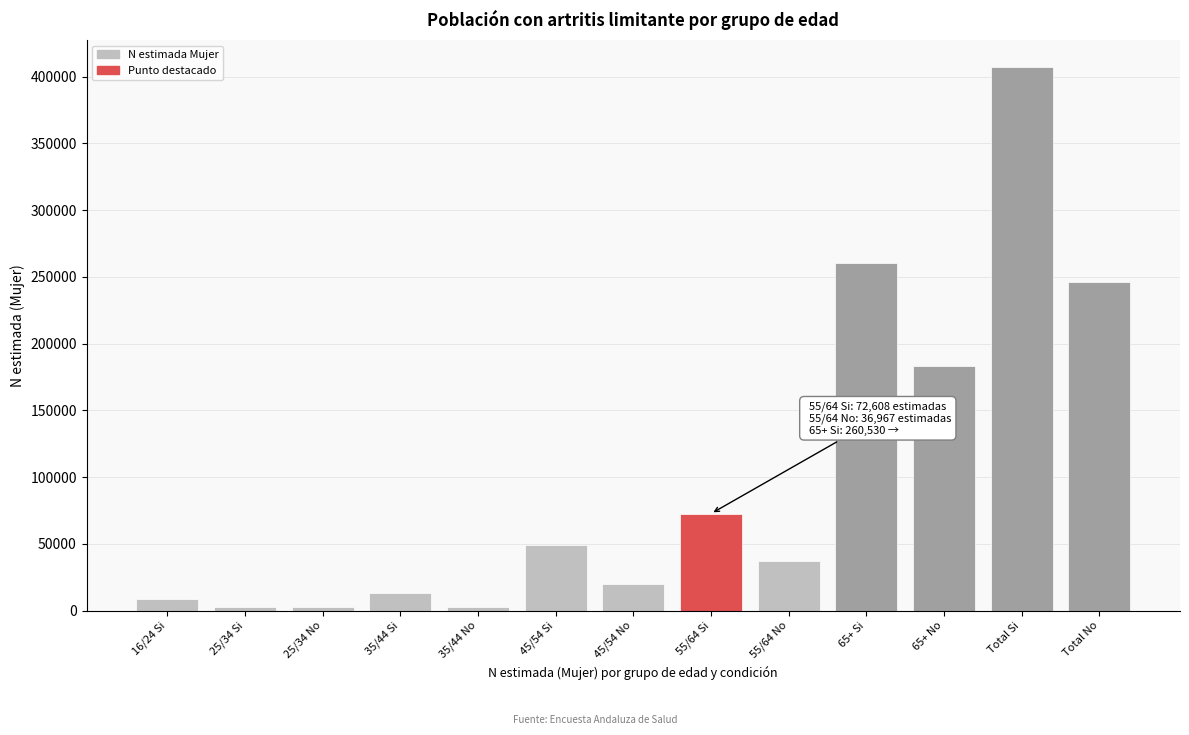

Is it true that the value at 55/64 No is 16776?

False